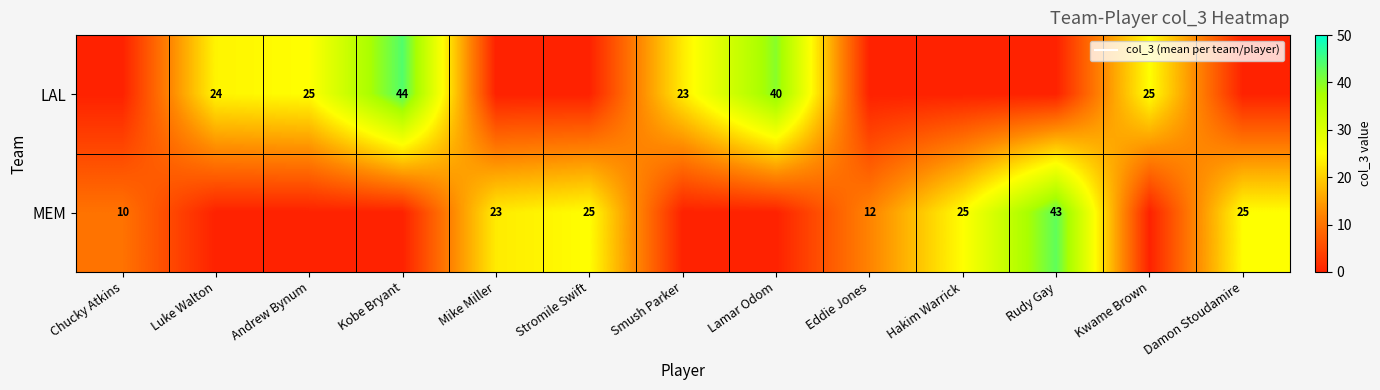

At which category is the sum across all series the highest?

Kobe Bryant